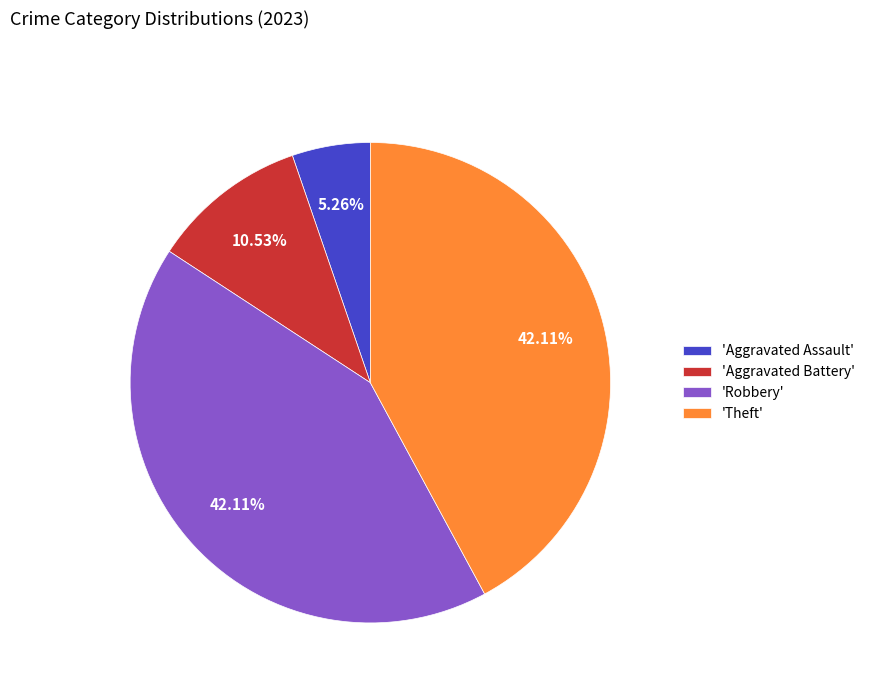

Between 'Robbery' and 'Aggravated Battery', which is larger?

'Robbery'